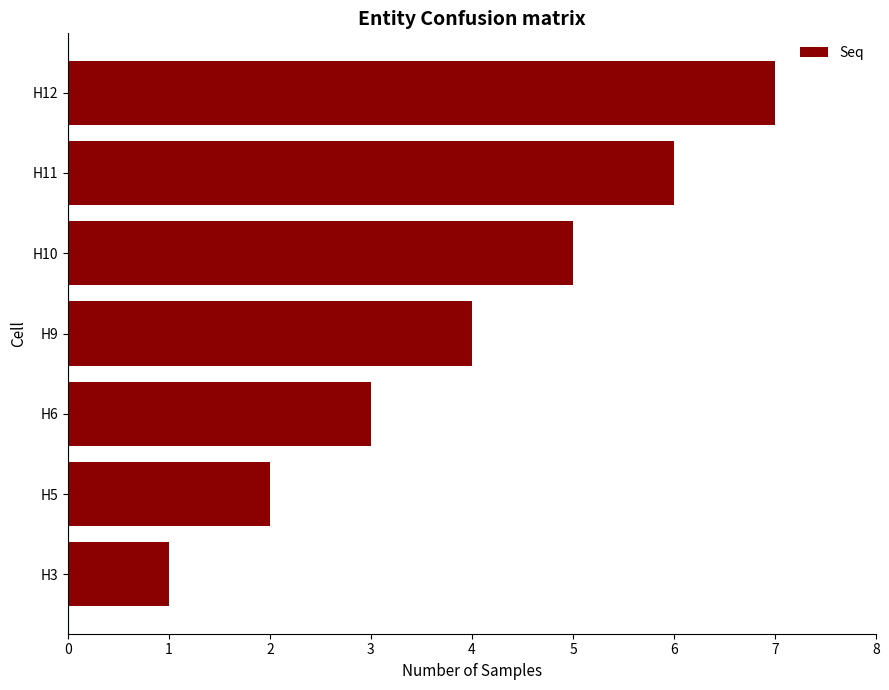

What is the sum of all values?

28